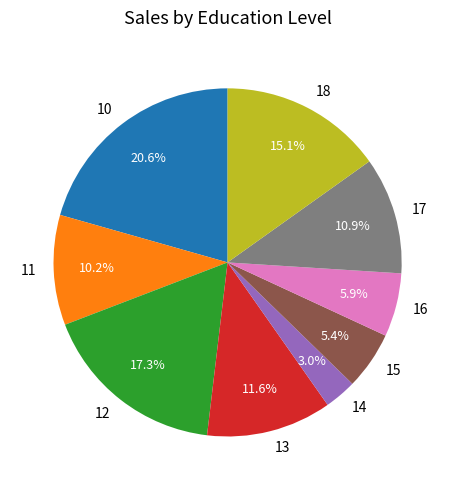

How many slices are in this pie chart?

9